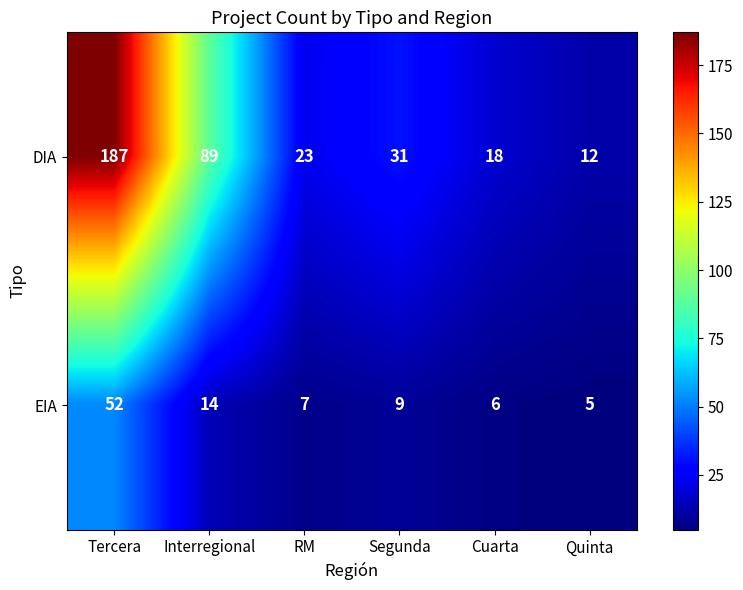

How many data points in DIA are less than 31?

3